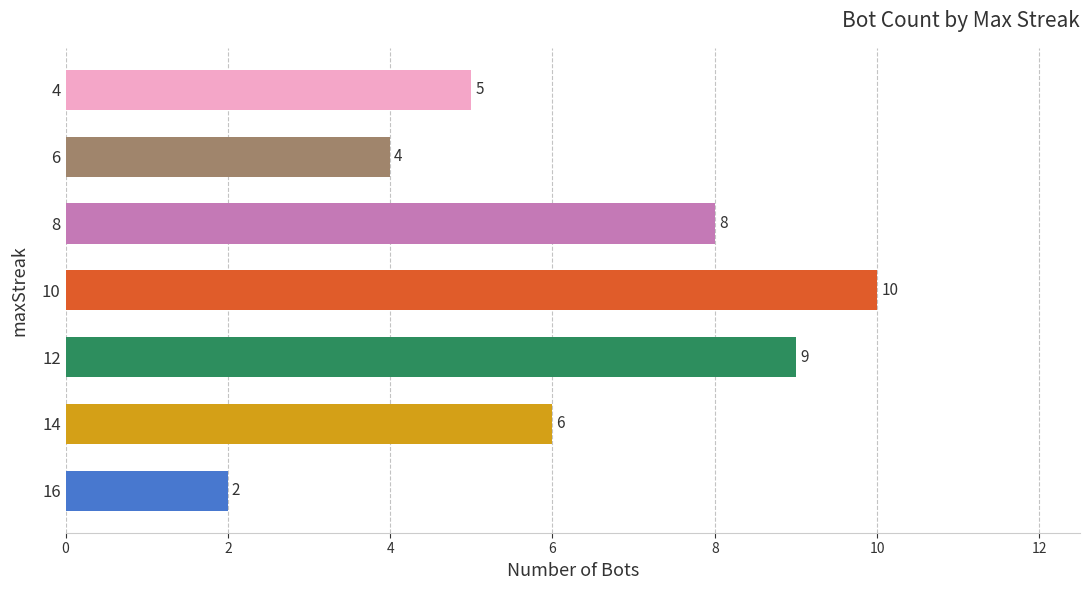

Which label corresponds to the smallest value in the chart?

16